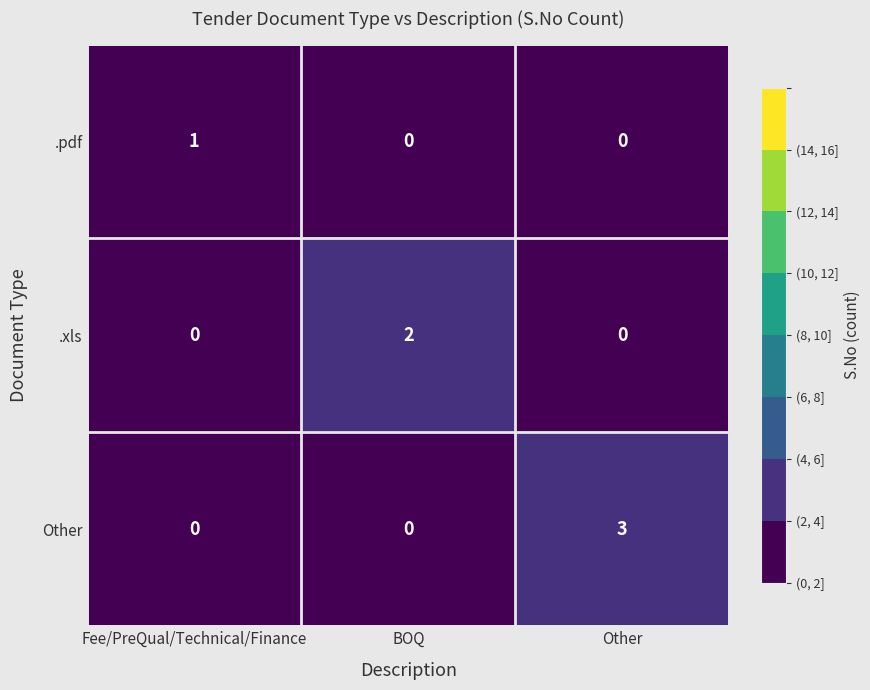

Reading left to right, transcribe all the data shown in this chart.

.pdf: Fee/PreQual/Technical/Finance=1	BOQ=0	Other=0
.xls: Fee/PreQual/Technical/Finance=0	BOQ=2	Other=0
Other: Fee/PreQual/Technical/Finance=0	BOQ=0	Other=3